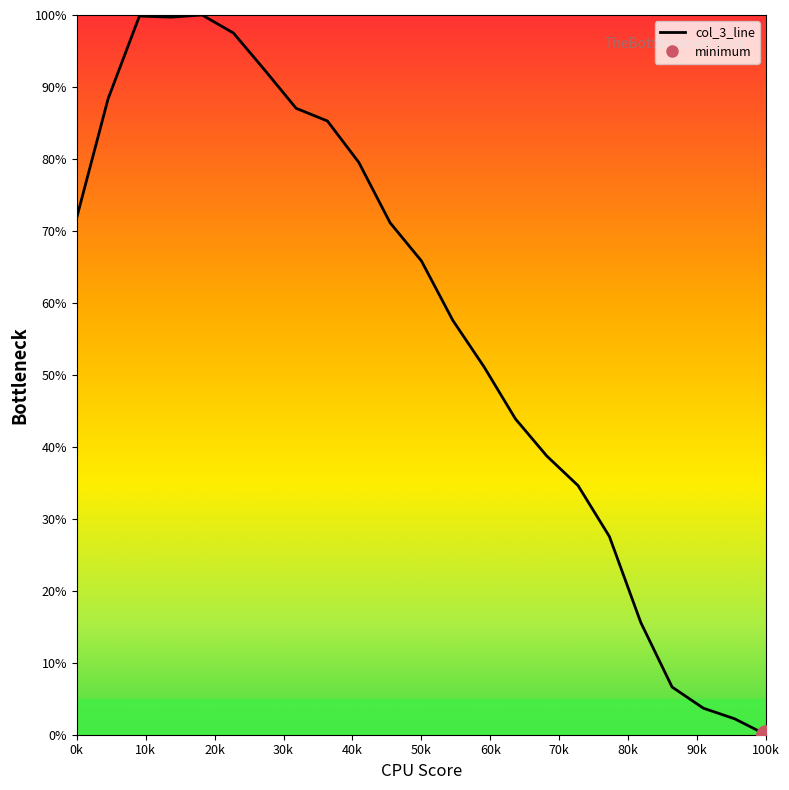

Is it true that the value at 145 is 3.5?

False